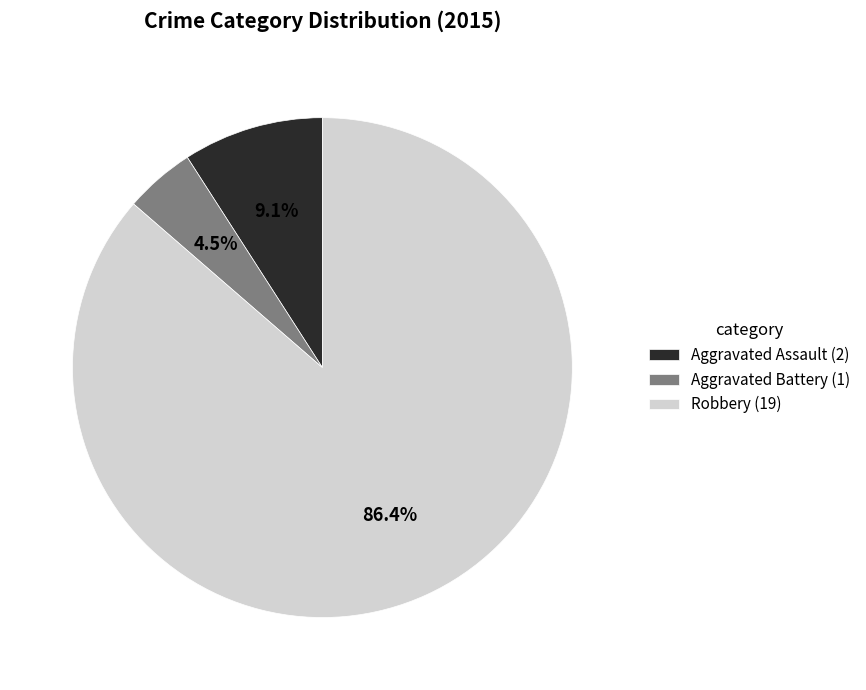

How many slices are in this pie chart?

3